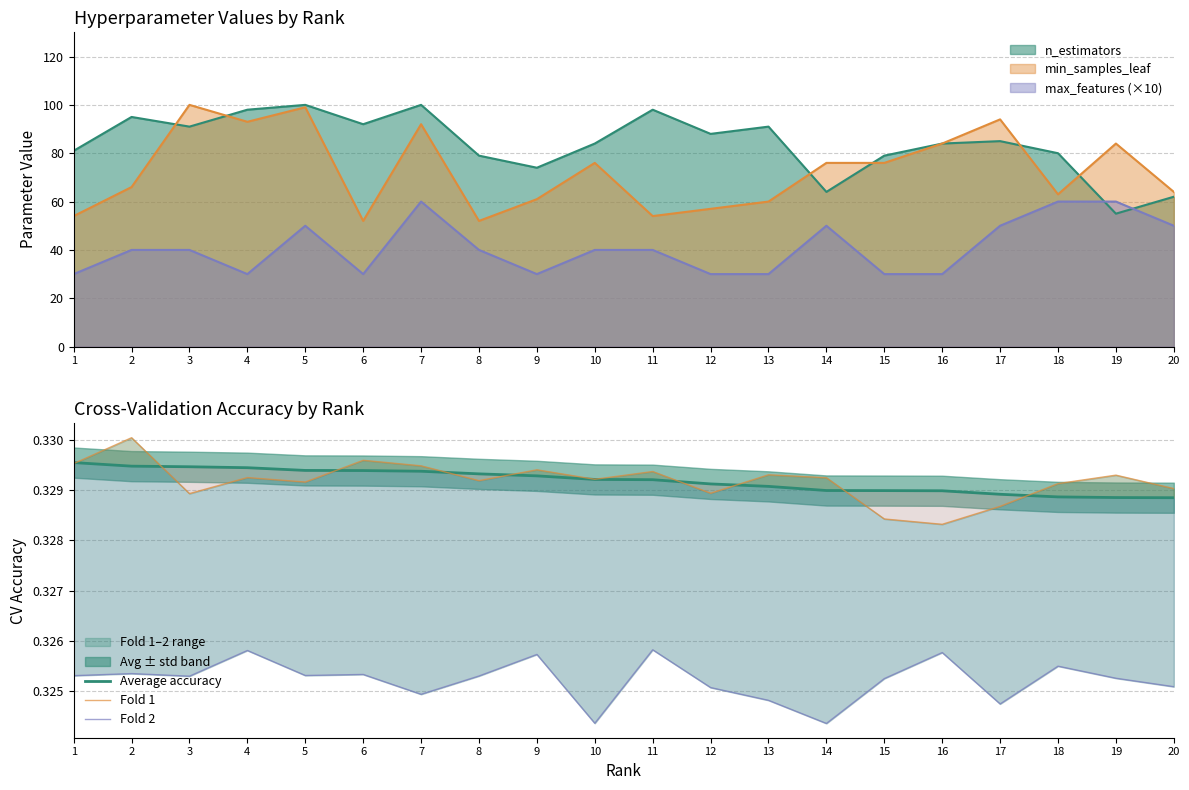

The Average accuracy series shows 0.5 at 14. True or false?

False